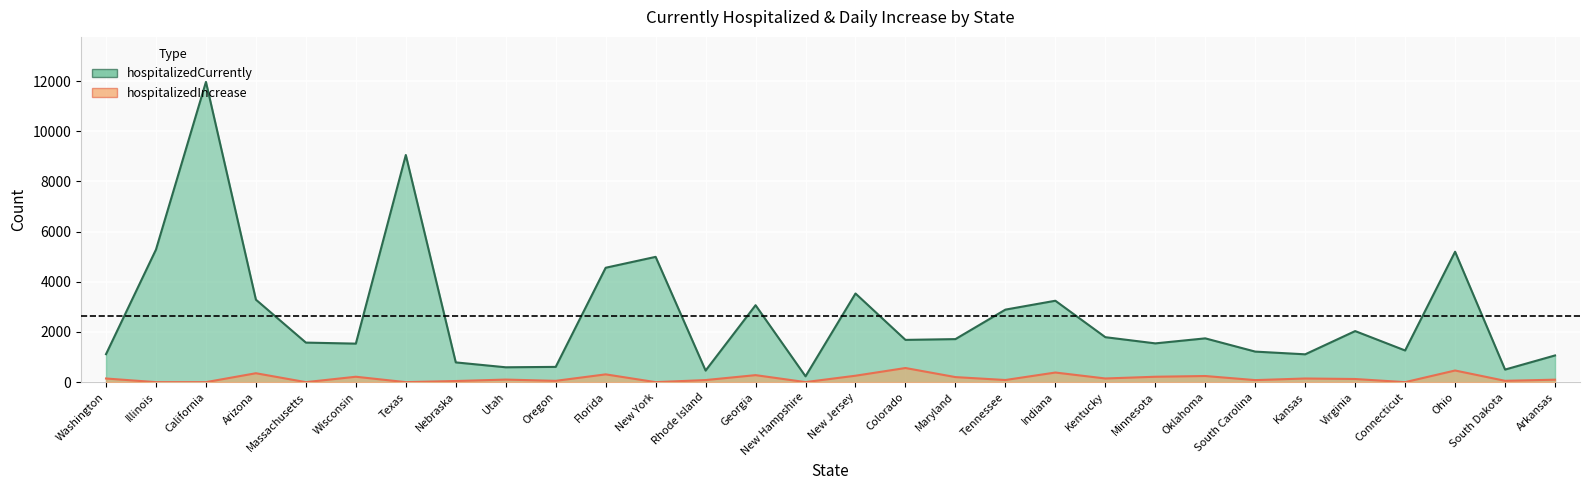

What is the difference between the maximum and minimum values in the hospitalizedIncrease series?

563